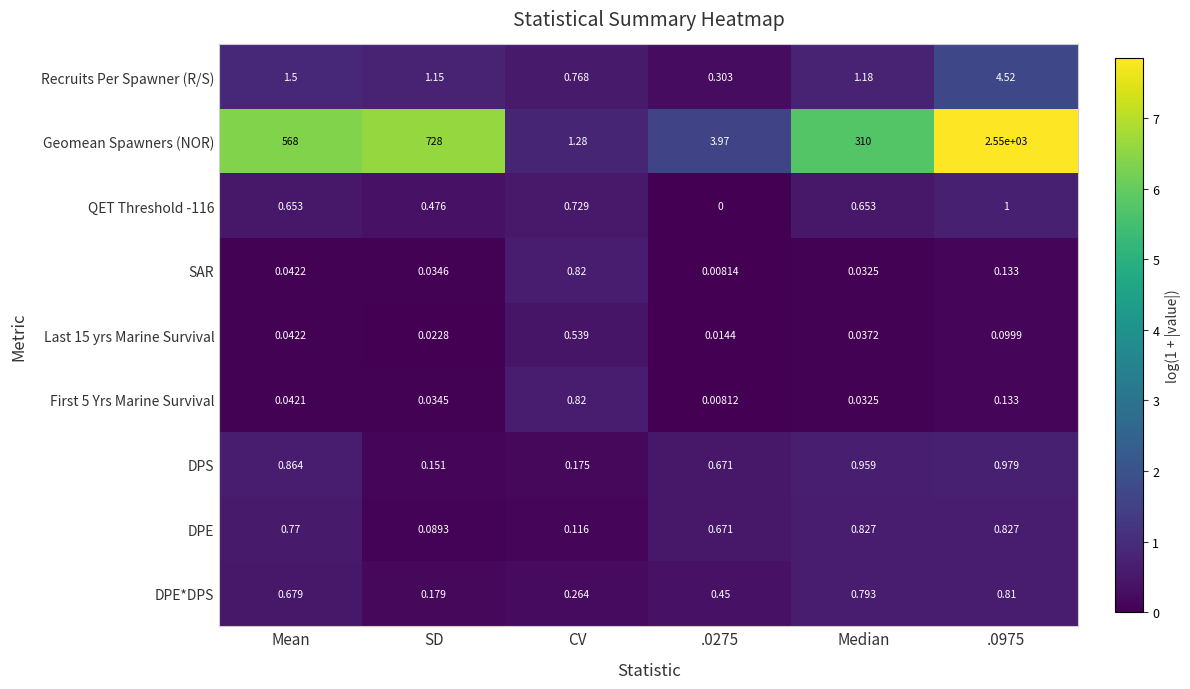

Between SD and .0275, which series saw the biggest shift?

Geomean Spawners (NOR)